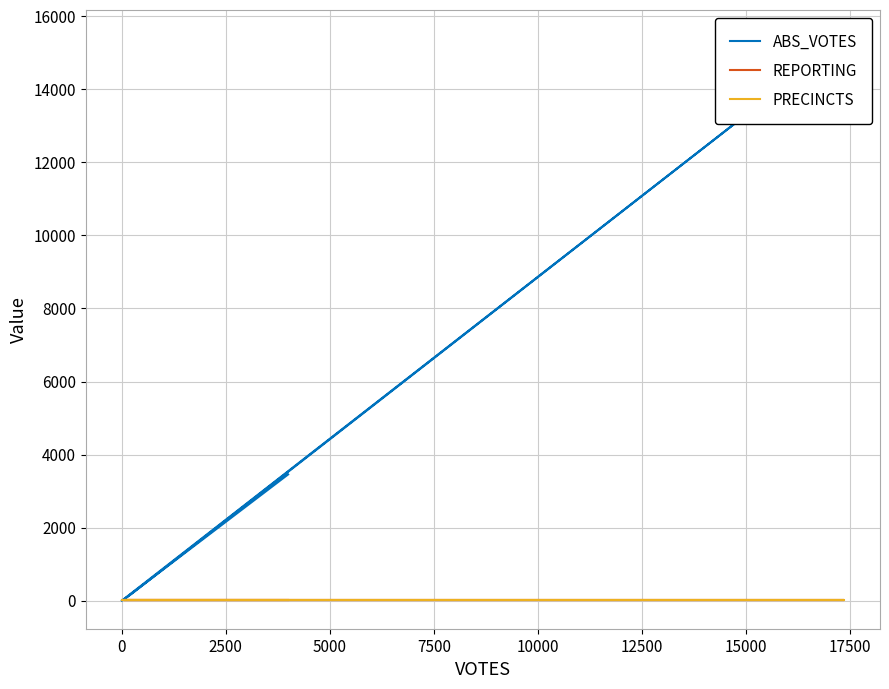

Is it true that REPORTING equals 15 at 5000?

True